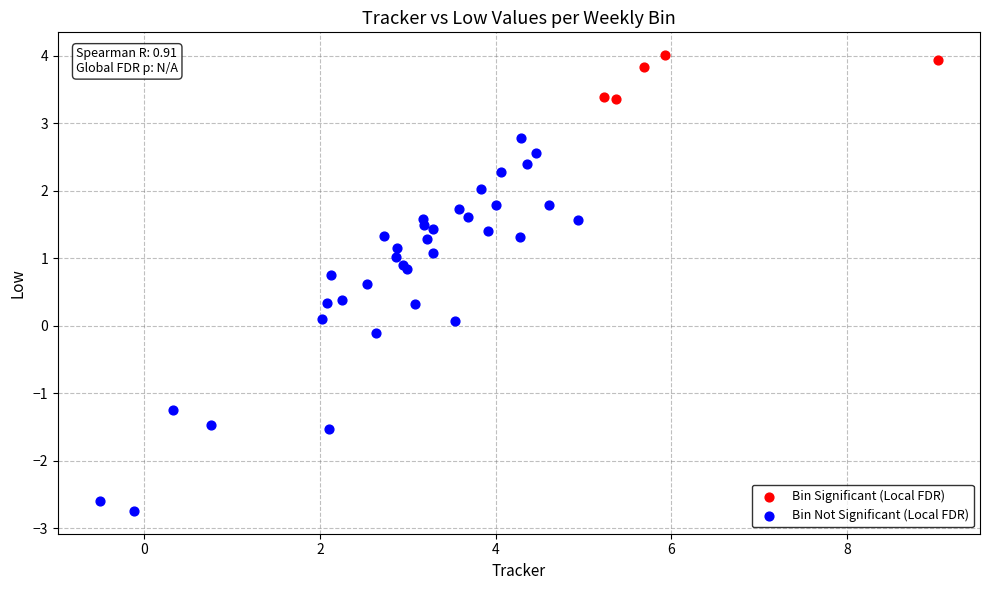

Which series has the largest Y range (max minus min)?

Bin Not Significant (Local FDR)